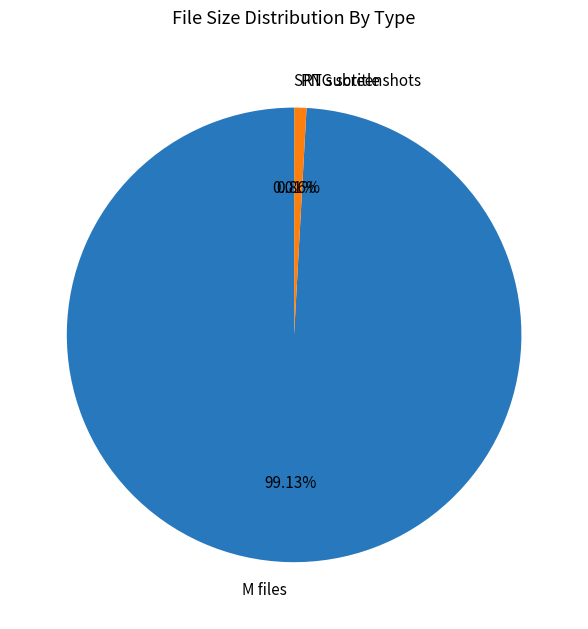

What is the largest slice in the pie chart?

M files